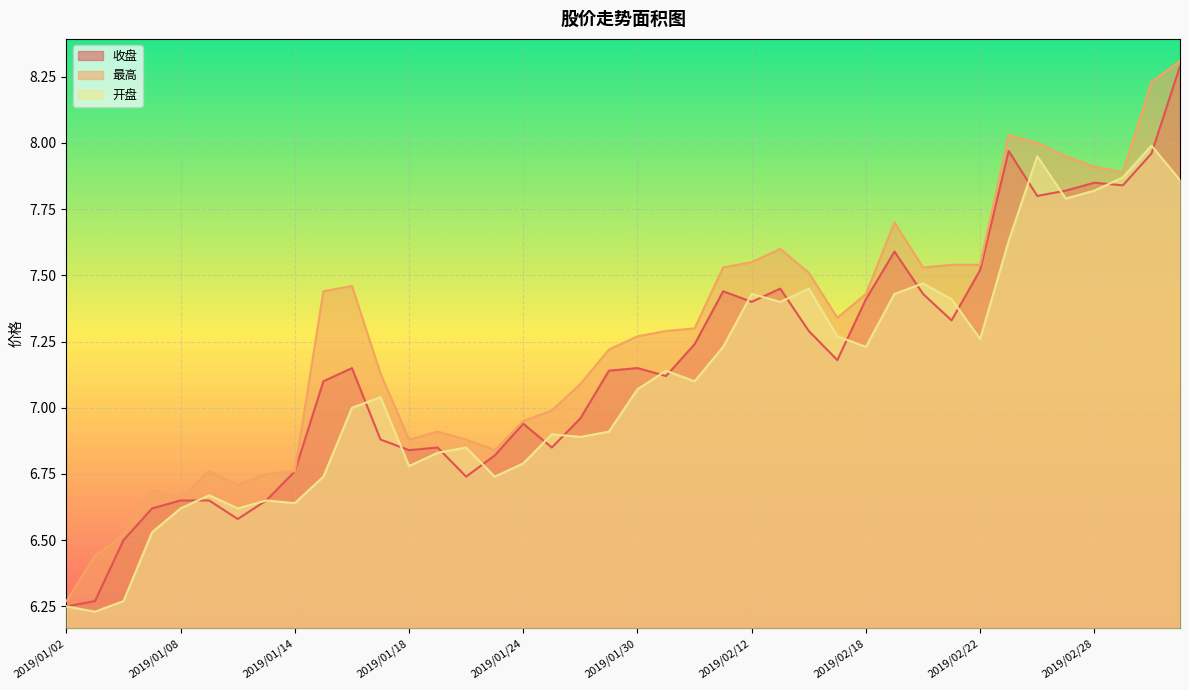

Which series has the largest total across all categories?

最高